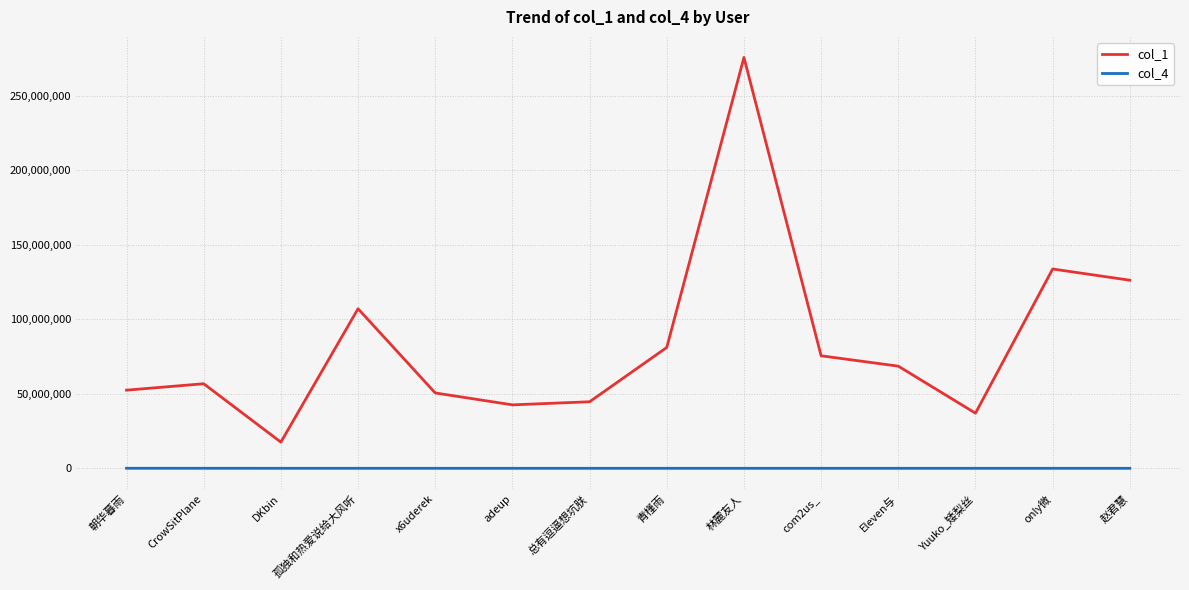

Which series has the largest range (max minus min)?

col_1